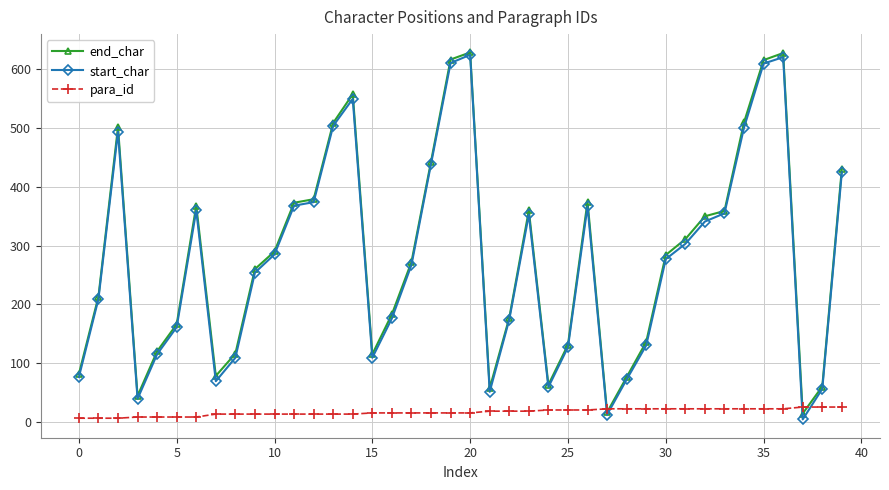

What is the highest value of the start_char series?

625